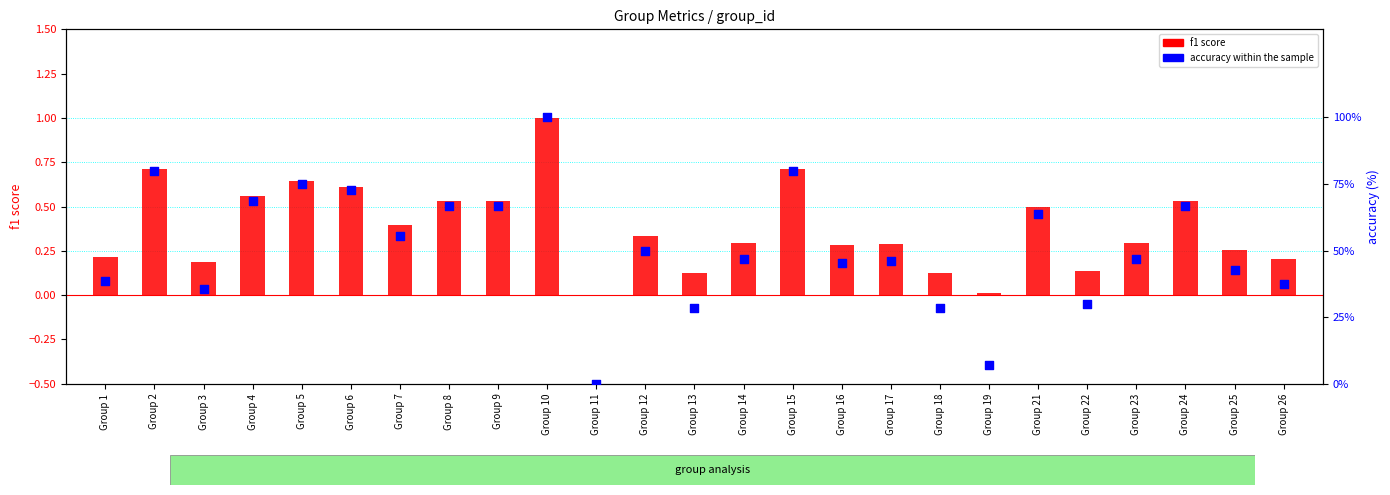

Which series contains the lowest Y value?

f1 score